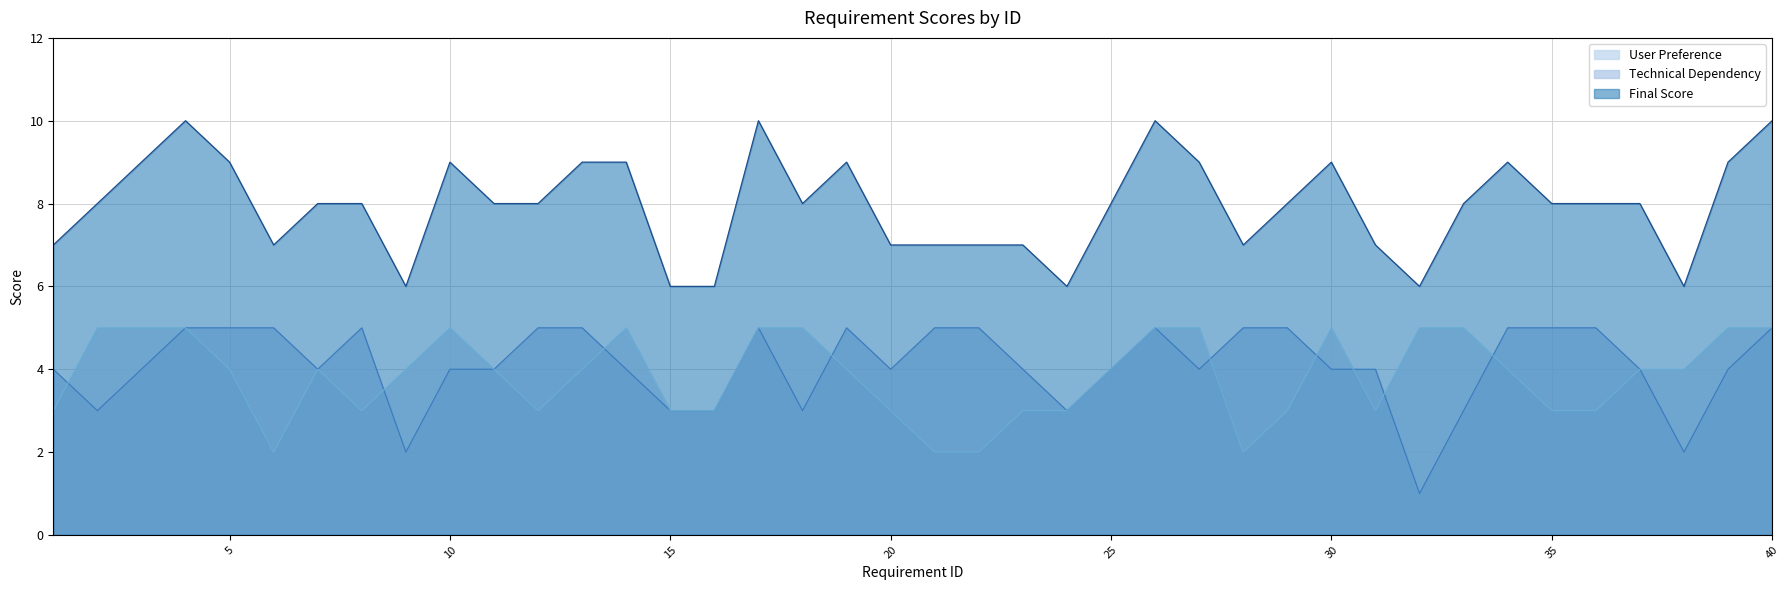

Reading right to left, transcribe all the data shown in this chart.

Final Score: 10	9	6	8	8	8	9	8	6	7	9	8	7	9	10	8	6	7	7	7	7	9	8	10	6	6	9	9	8	8	9	6	8	8	7	9	10	9	8	7
Technical Dependency: 5	4	2	4	5	5	5	3	1	4	4	5	5	4	5	4	3	4	5	5	4	5	3	5	3	3	4	5	5	4	4	2	5	4	5	5	5	4	3	4
User Preference: 5	5	4	4	3	3	4	5	5	3	5	3	2	5	5	4	3	3	2	2	3	4	5	5	3	3	5	4	3	4	5	4	3	4	2	4	5	5	5	3